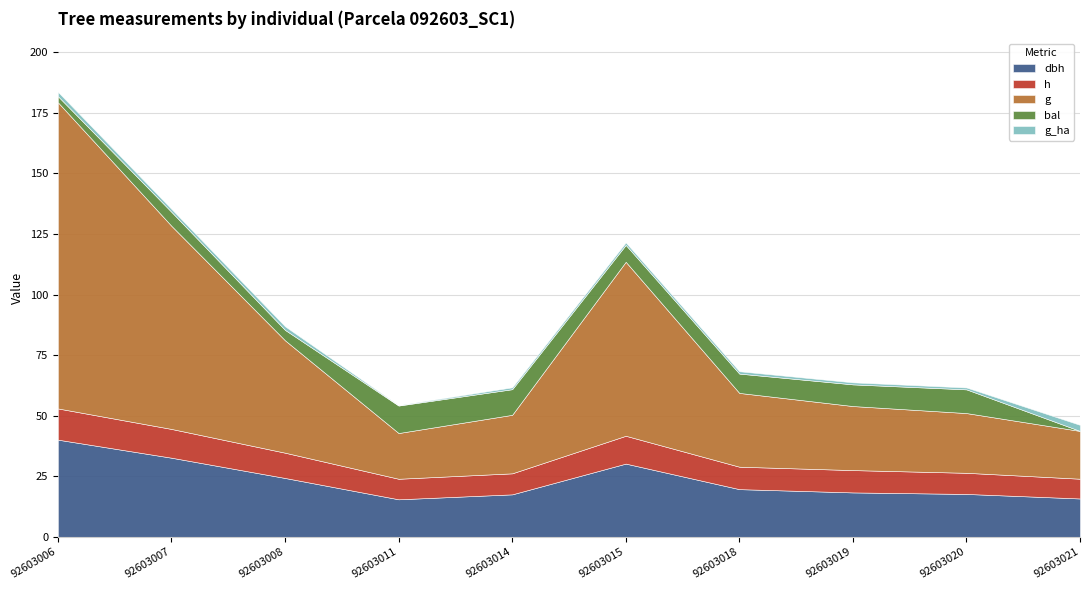

At which category is the sum across all series the highest?

92603006